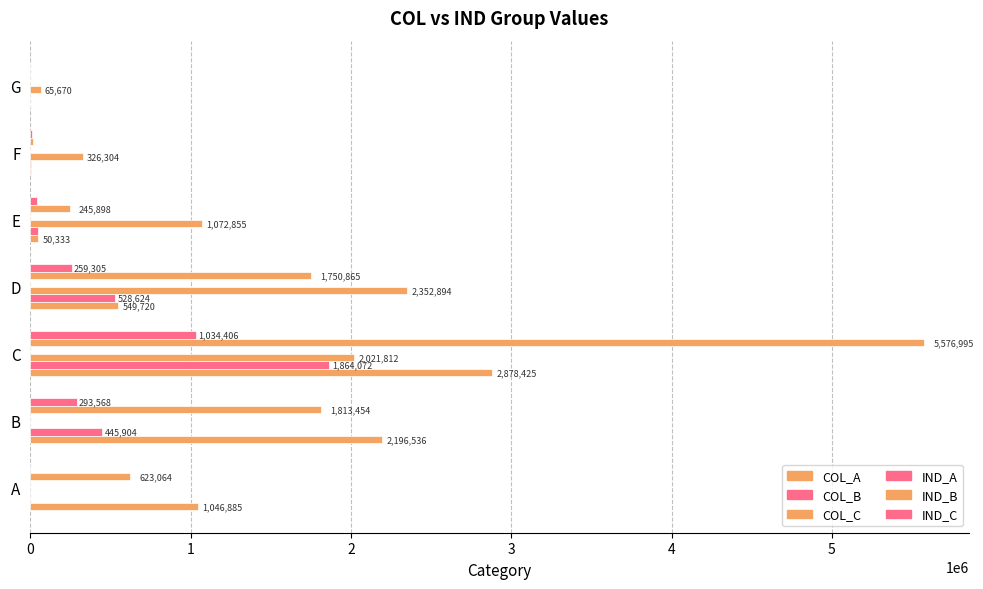

How many data points does each series have?

7